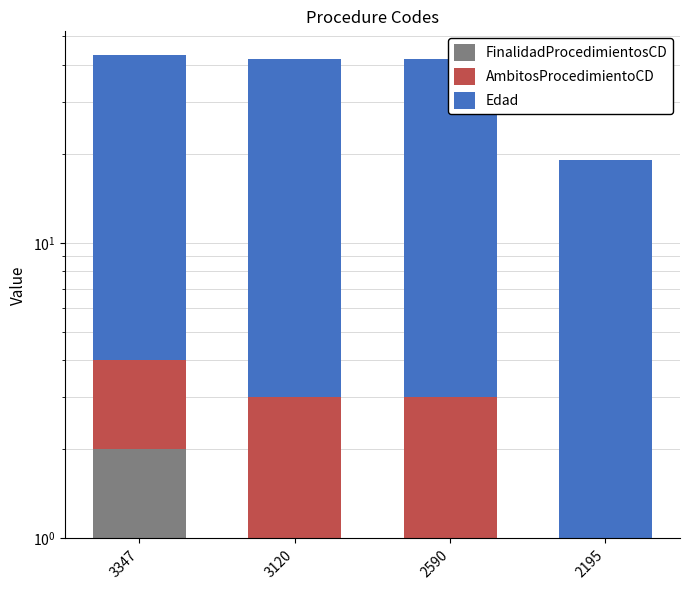

How many bars are there in each group?

3